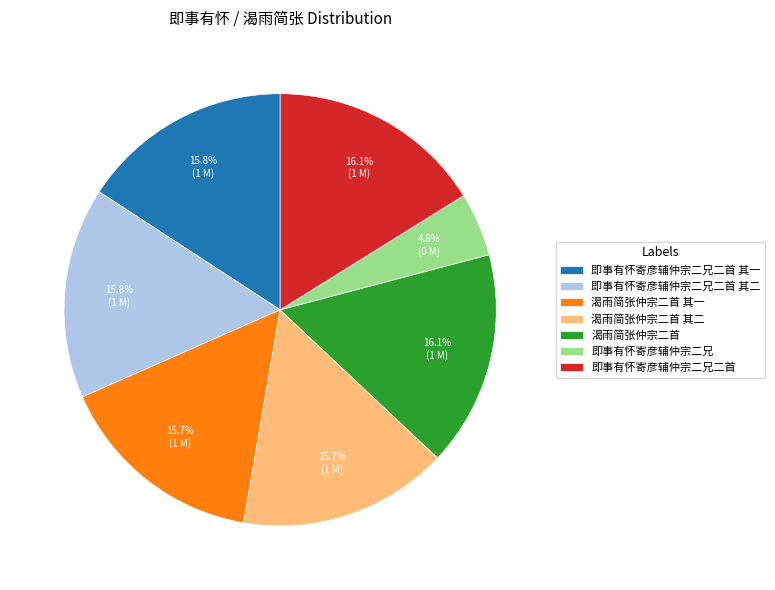

How many segments does this pie chart have?

7